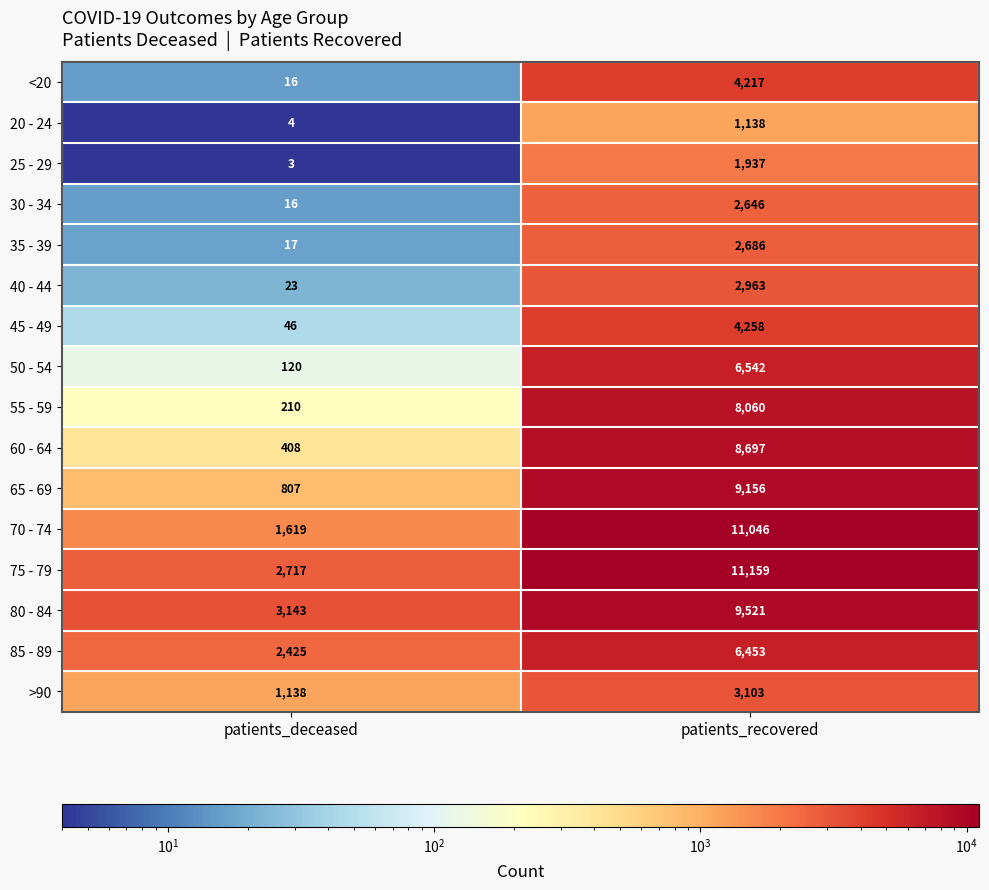

Which series has the largest total across all categories?

75 - 79